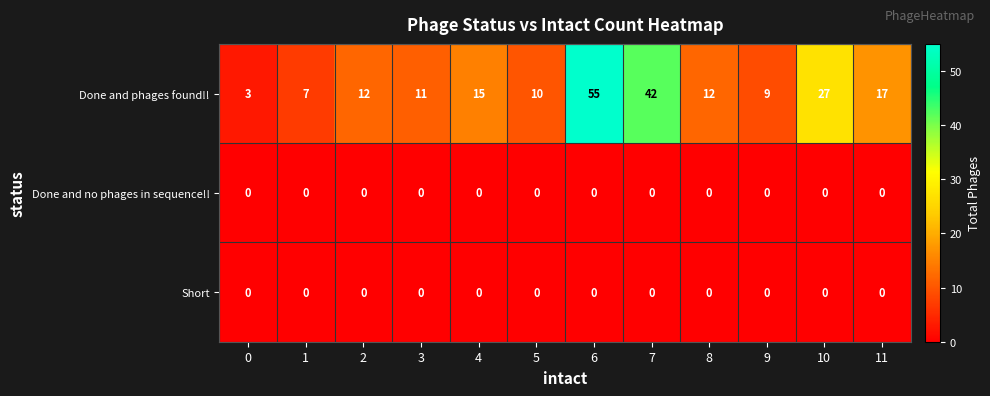

The Short series shows 0 at 6. True or false?

True